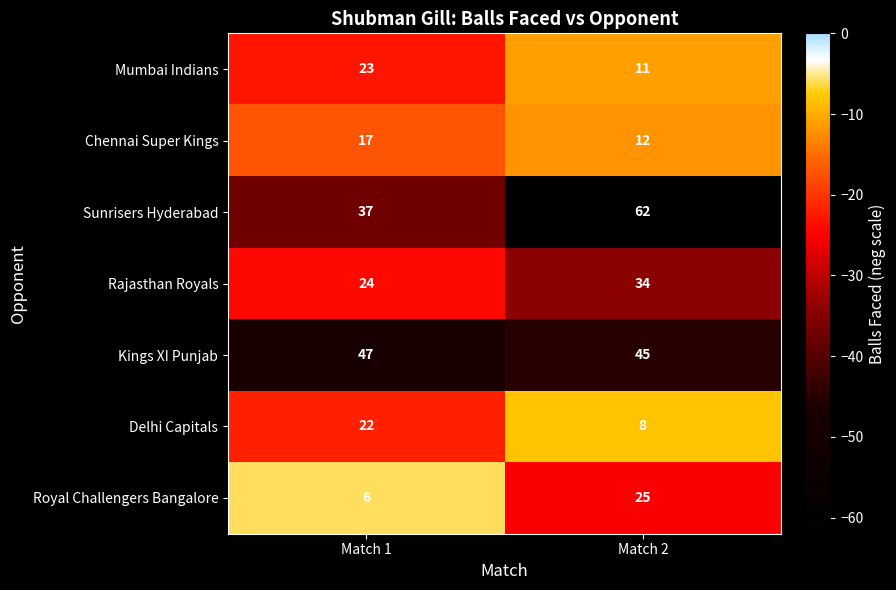

What is the total value across all series at Match 2?

197